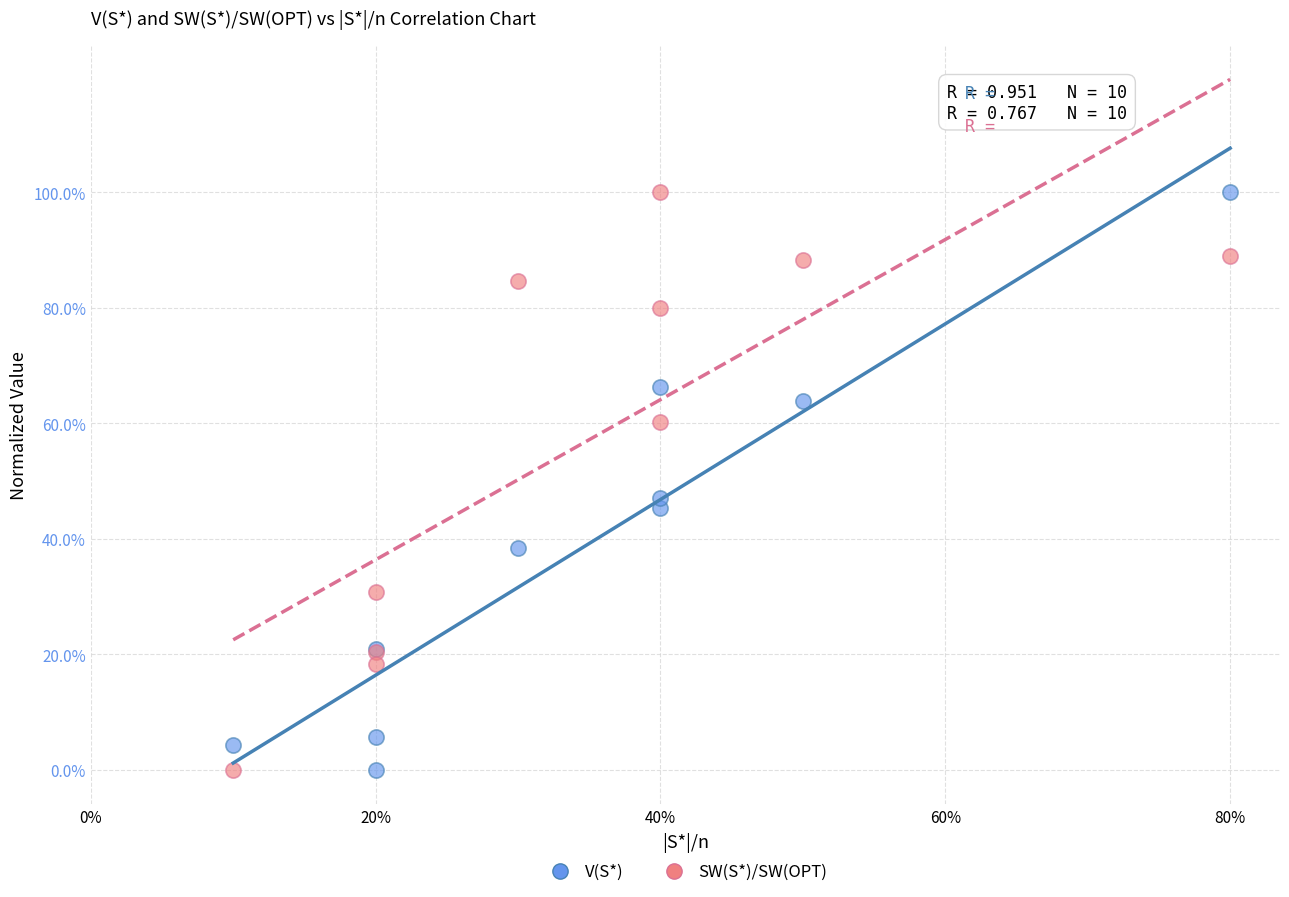

What are all the series names shown in the legend?

V(S*), SW(S*)/SW(OPT)